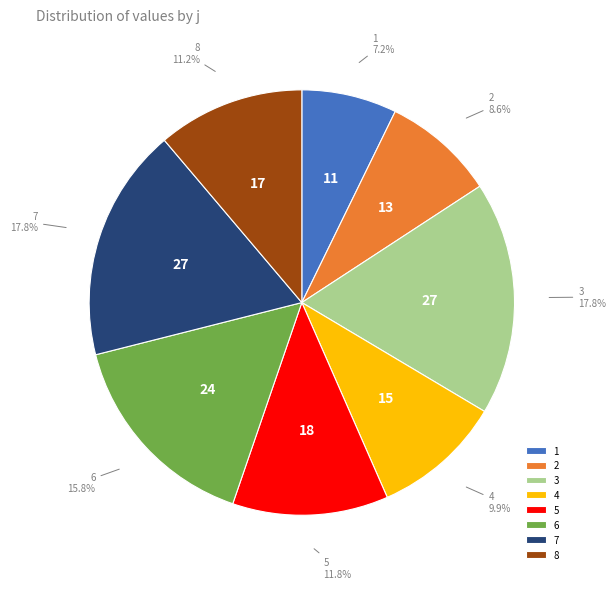

Is the sum of 3 and 7 greater than half?

No